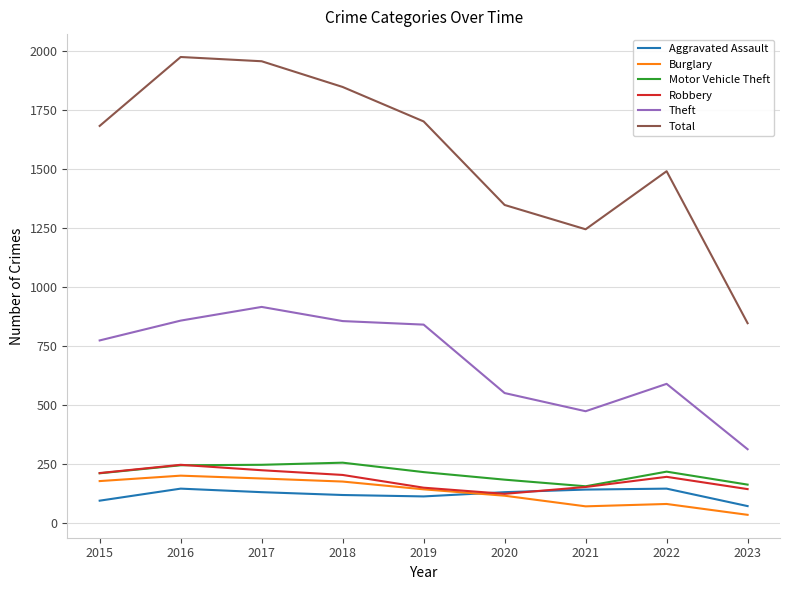

True or false: Total and Theft cross at least once.

False